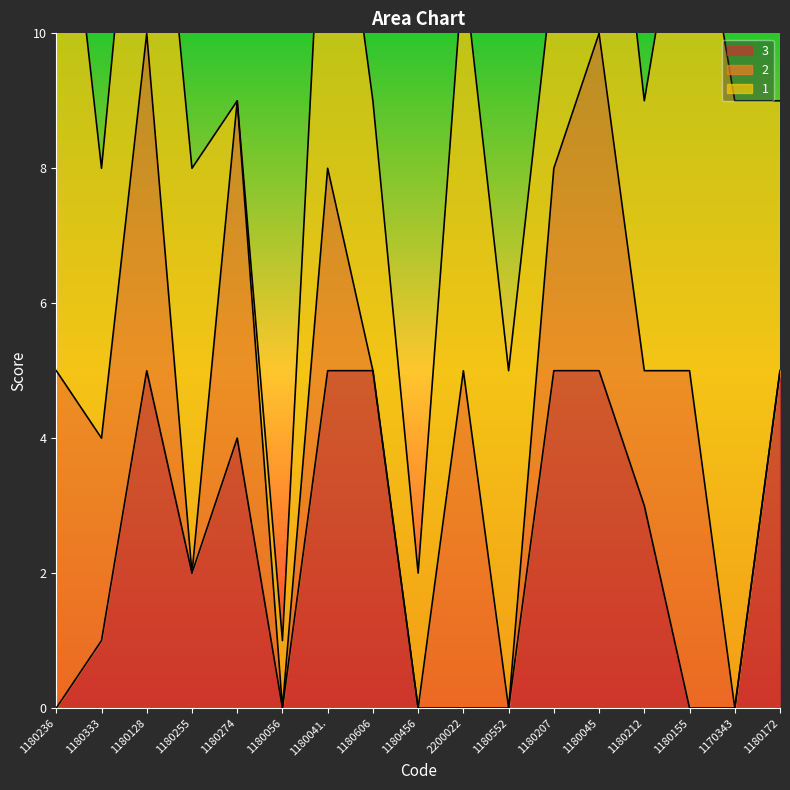

Is it true that 3 equals 0 at 1180155?

True